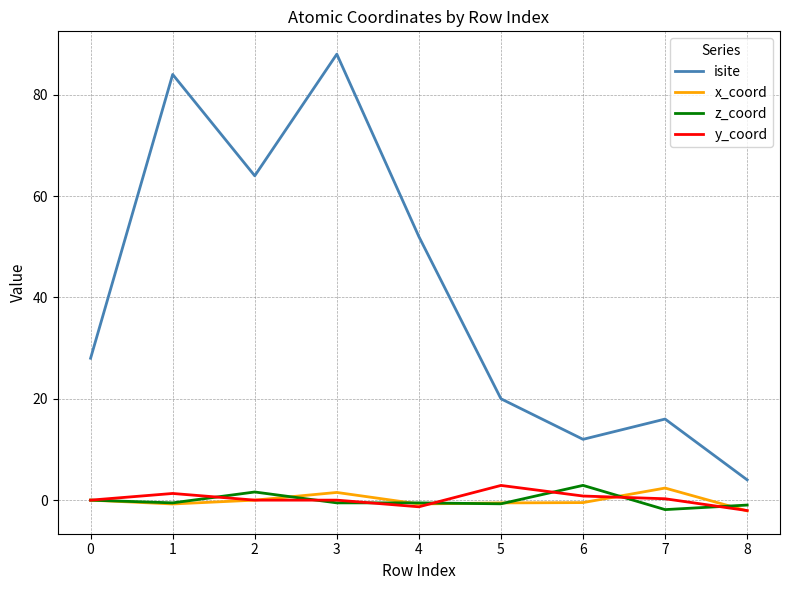

Is it true that x_coord equals 1.5 at 3?

True